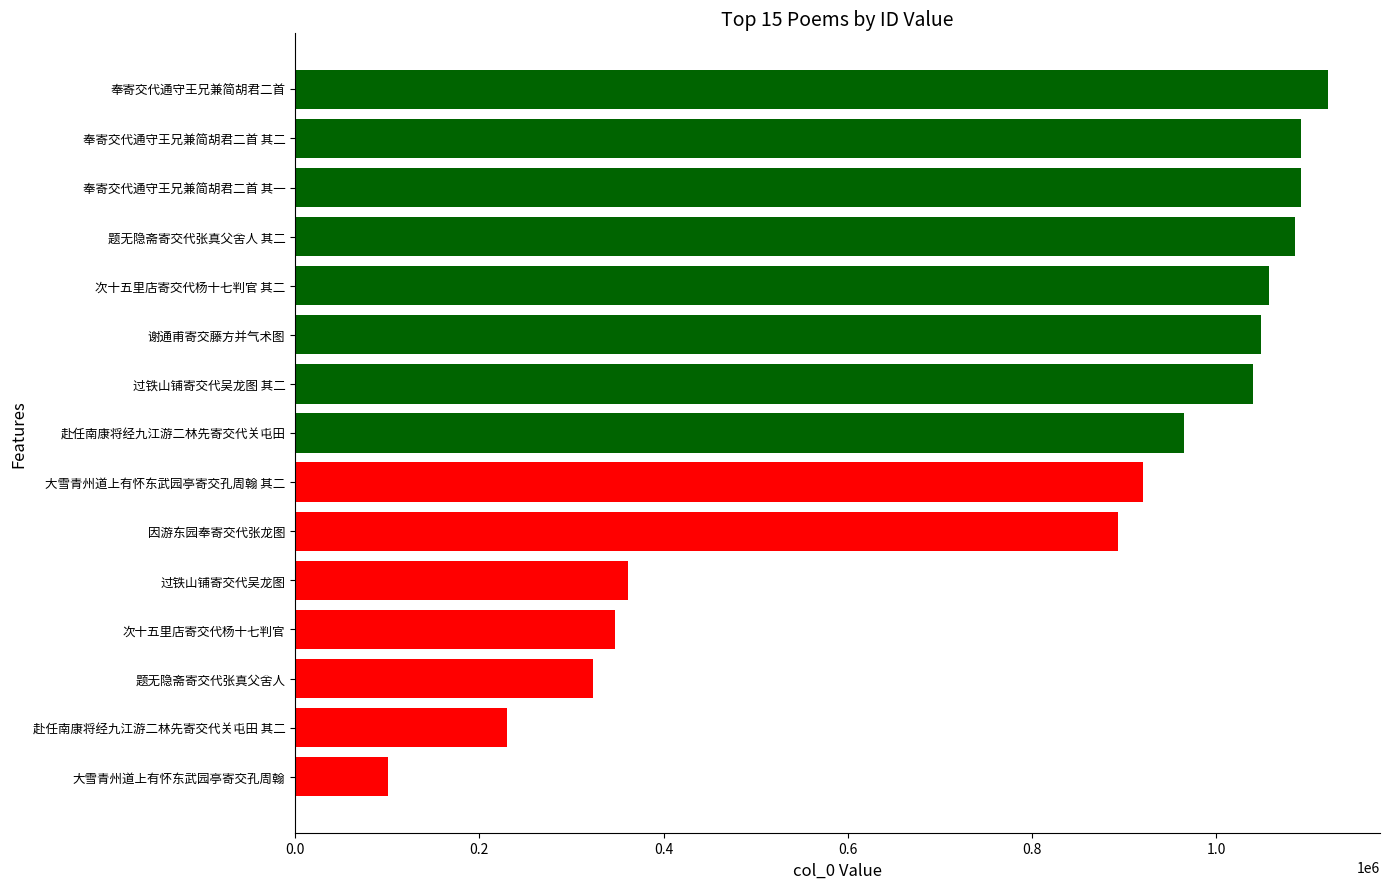

What is the maximum value shown in the chart?

1121568